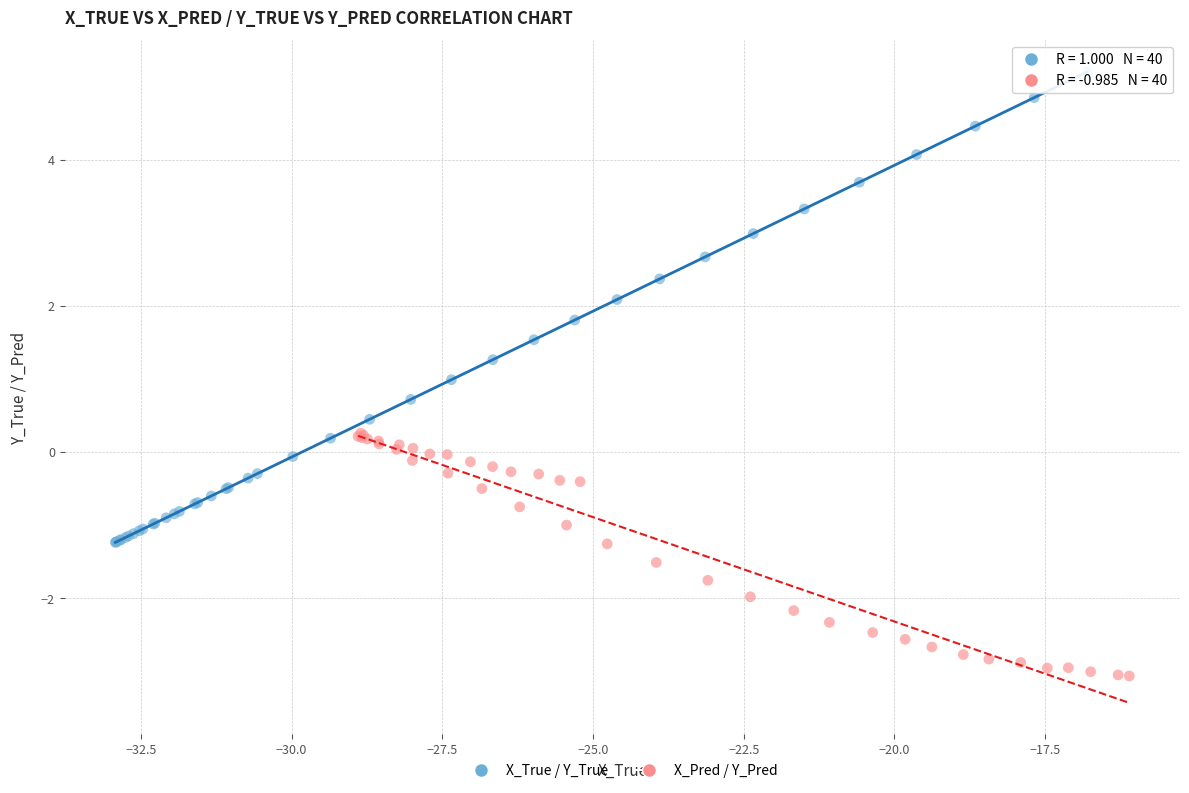

Which series reaches the maximum Y coordinate?

X_True / Y_True